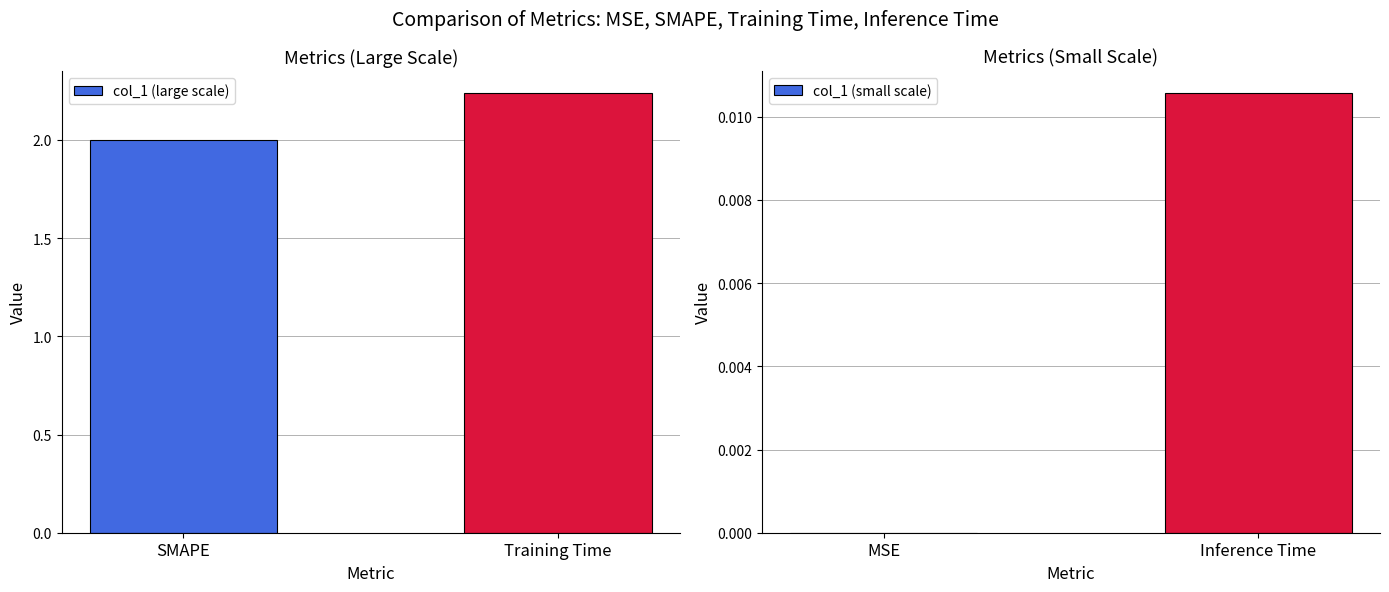

Which series has the widest spread of values?

col_1 (large scale)